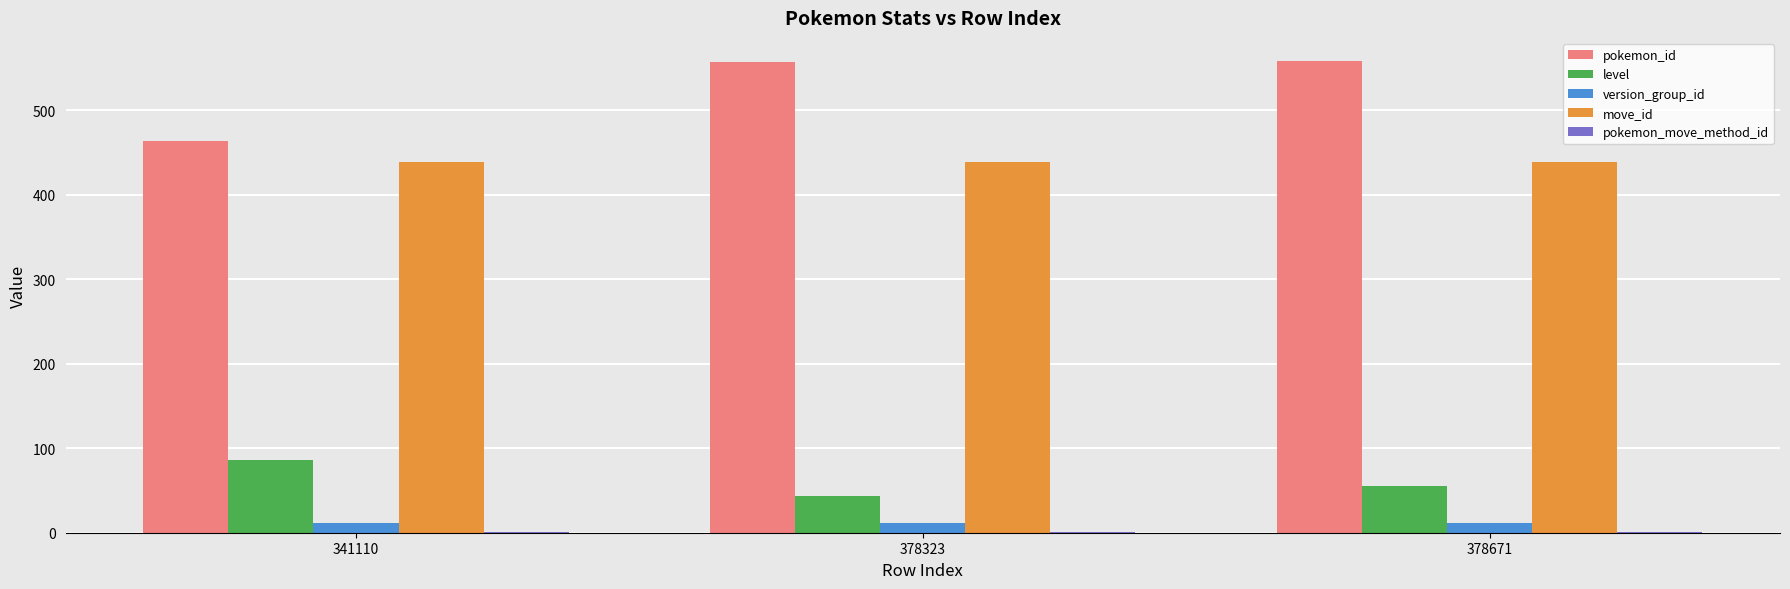

The move_id series shows 439 at 378323. True or false?

True